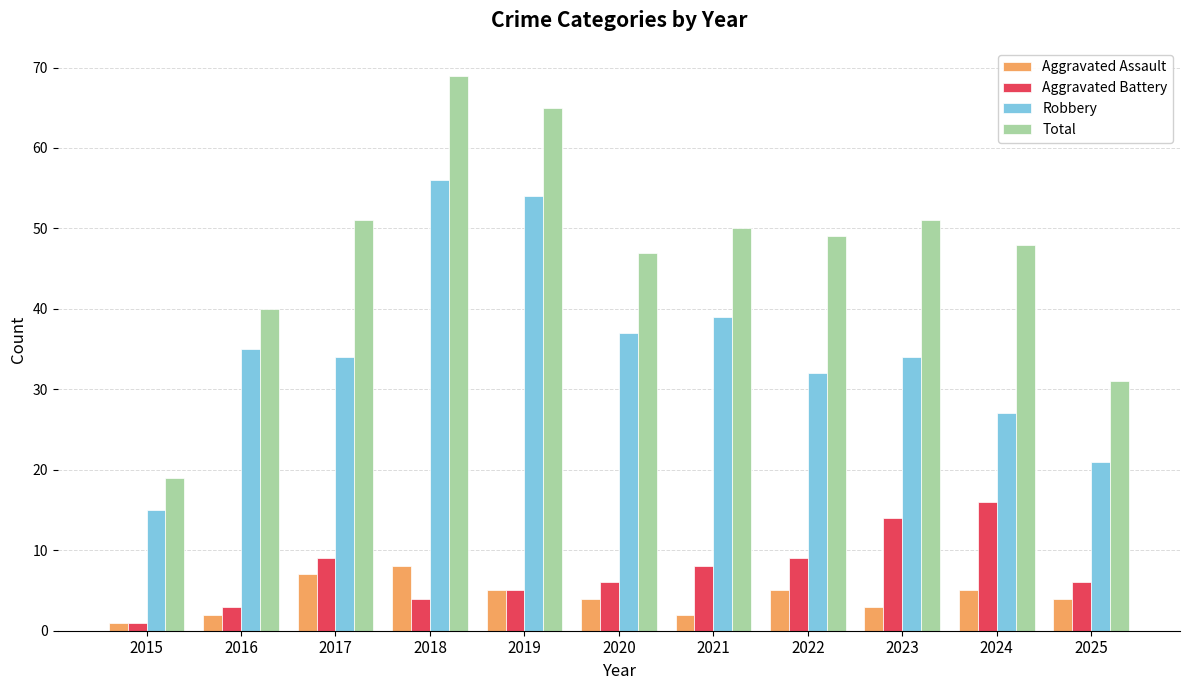

Reading right to left, transcribe all the data shown in this chart.

Aggravated Assault: 4	5	3	5	2	4	5	8	7	2	1
Aggravated Battery: 6	16	14	9	8	6	5	4	9	3	1
Robbery: 21	27	34	32	39	37	54	56	34	35	15
Total: 31	48	51	49	50	47	65	69	51	40	19